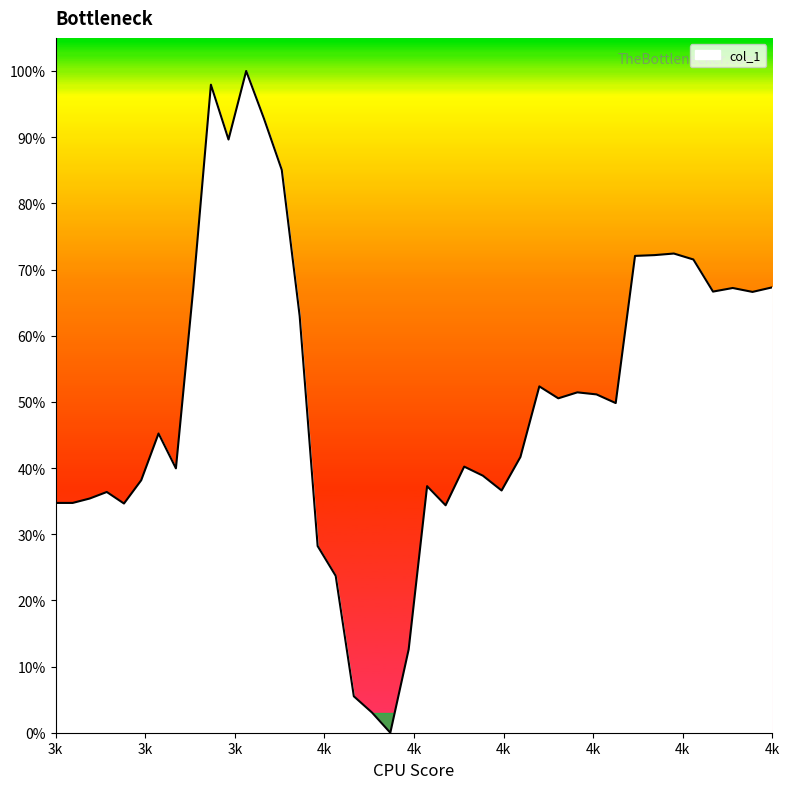

At which label is the value closest to 0?

4088.283530576722